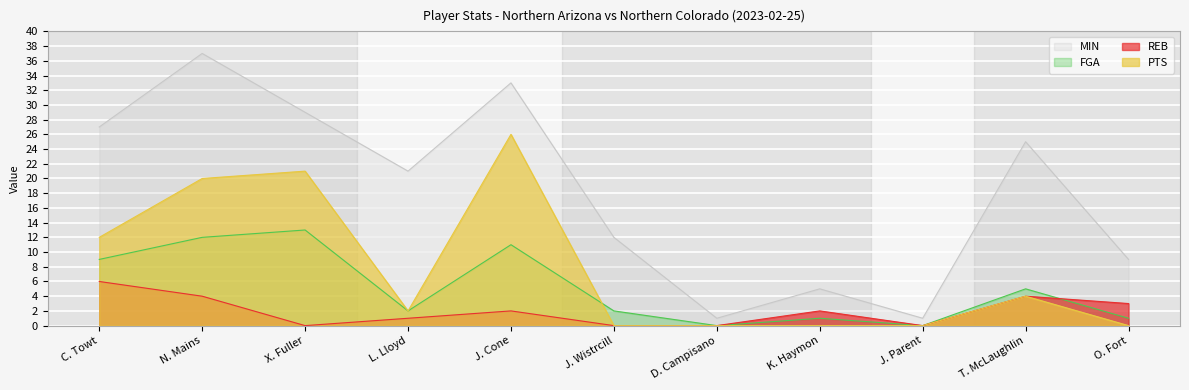

Rank the series by their average value, from highest to lowest.

MIN, PTS, FGA, REB